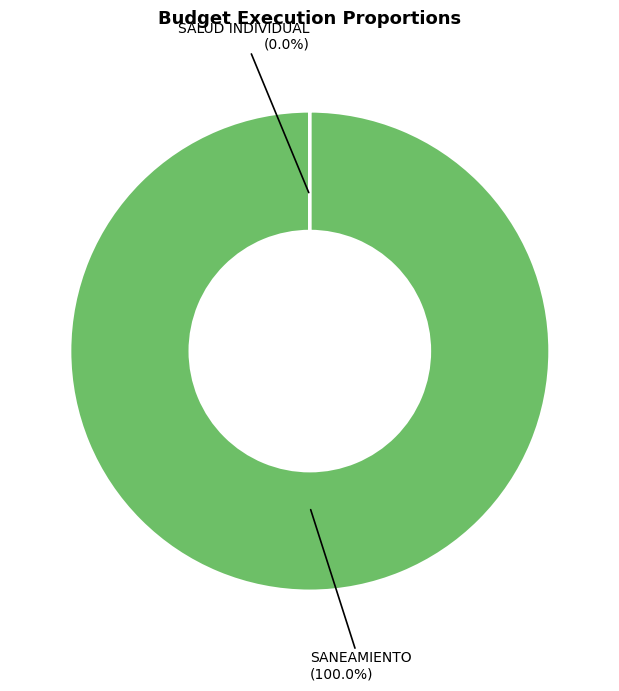

To the nearest percent, what percentage of the pie is 047: SANEAMIENTO?

100%